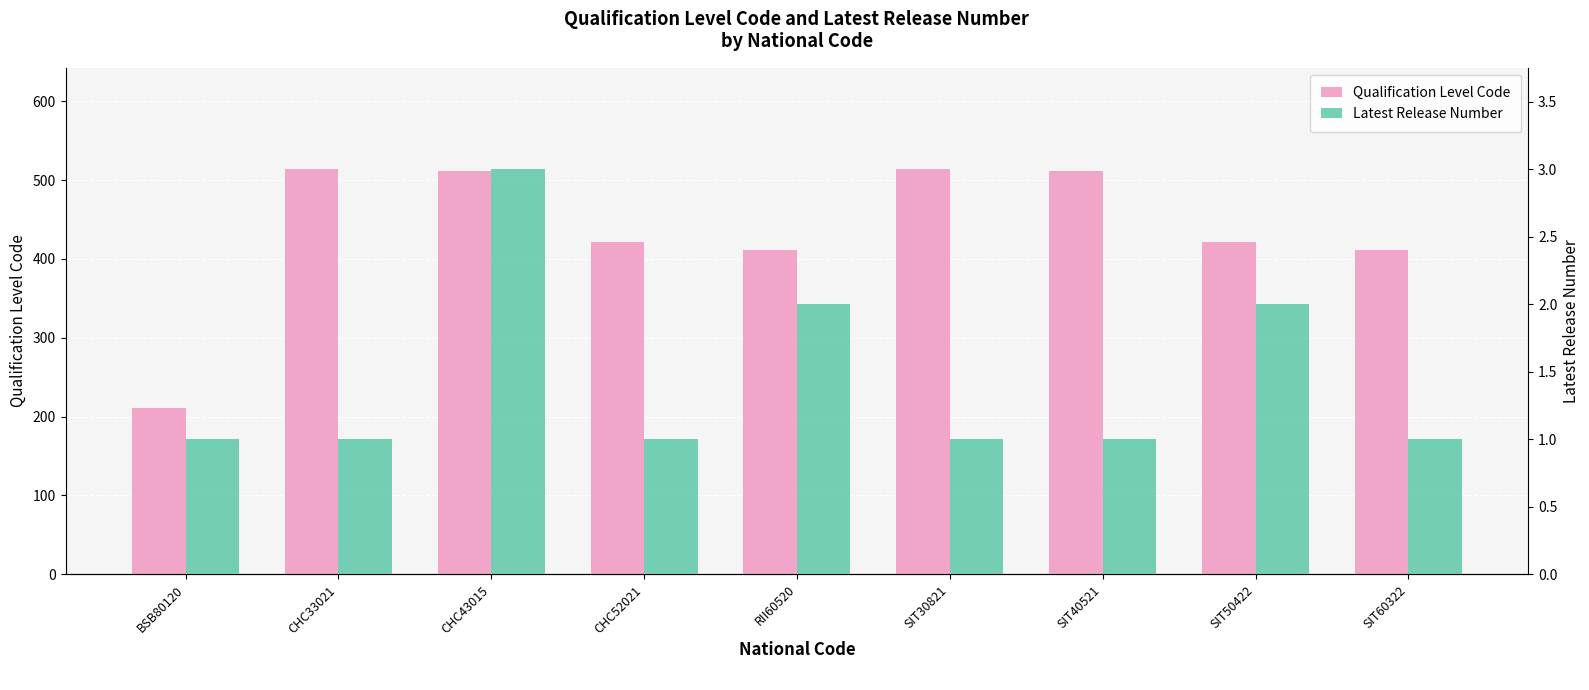

What is the sum of the Latest Release Number values at BSB80120 and CHC33021?

2